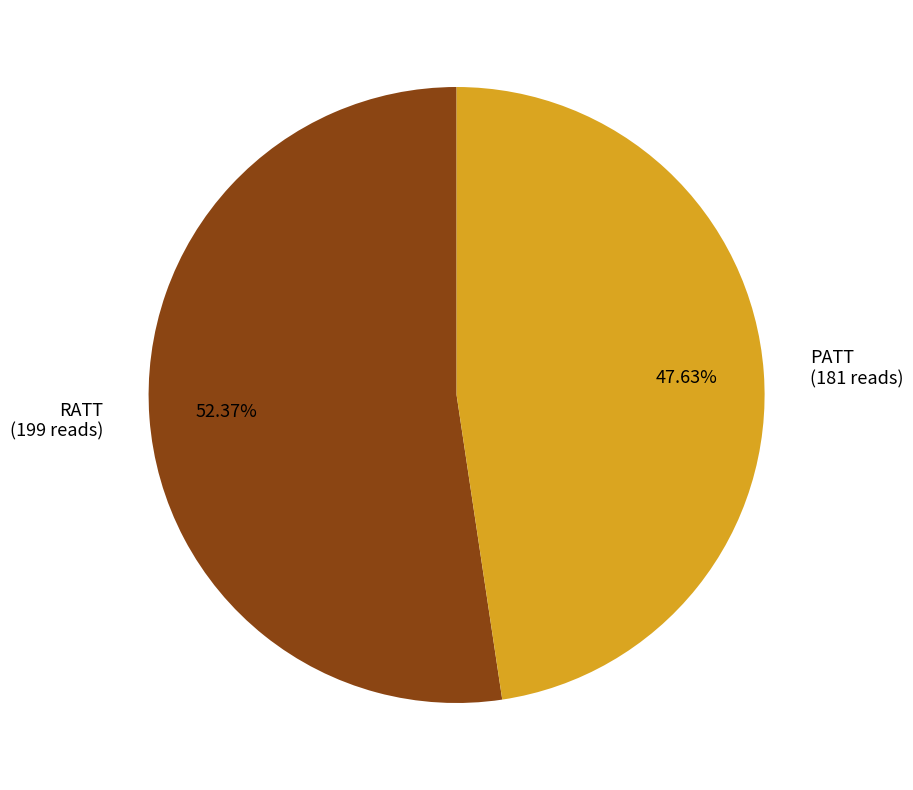

Which category has the biggest portion of the pie?

RATT